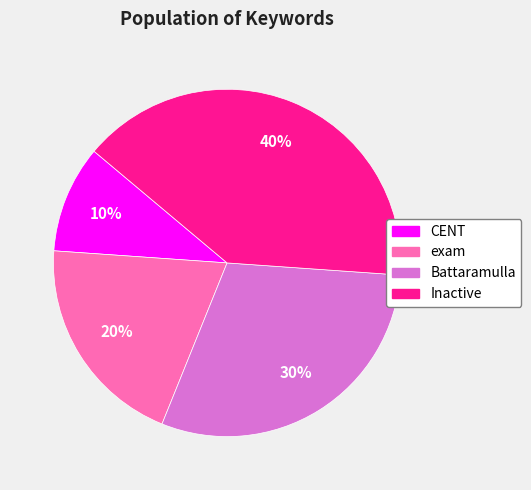

Which has a higher value, Battaramulla or CENT?

Battaramulla